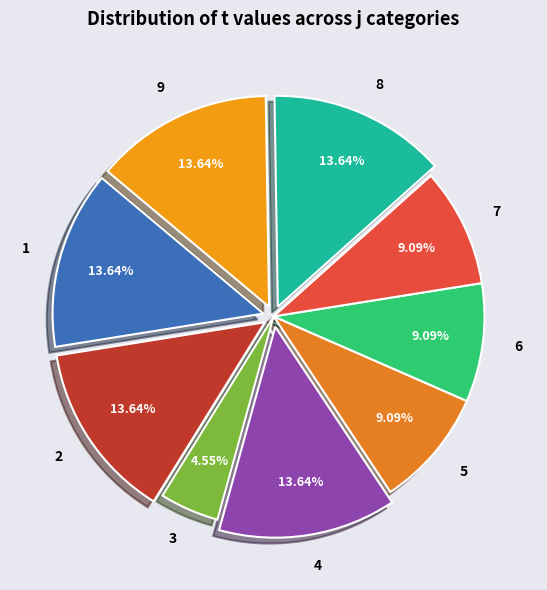

To the nearest percent, what is the combined percentage of 7 and 2?

23%